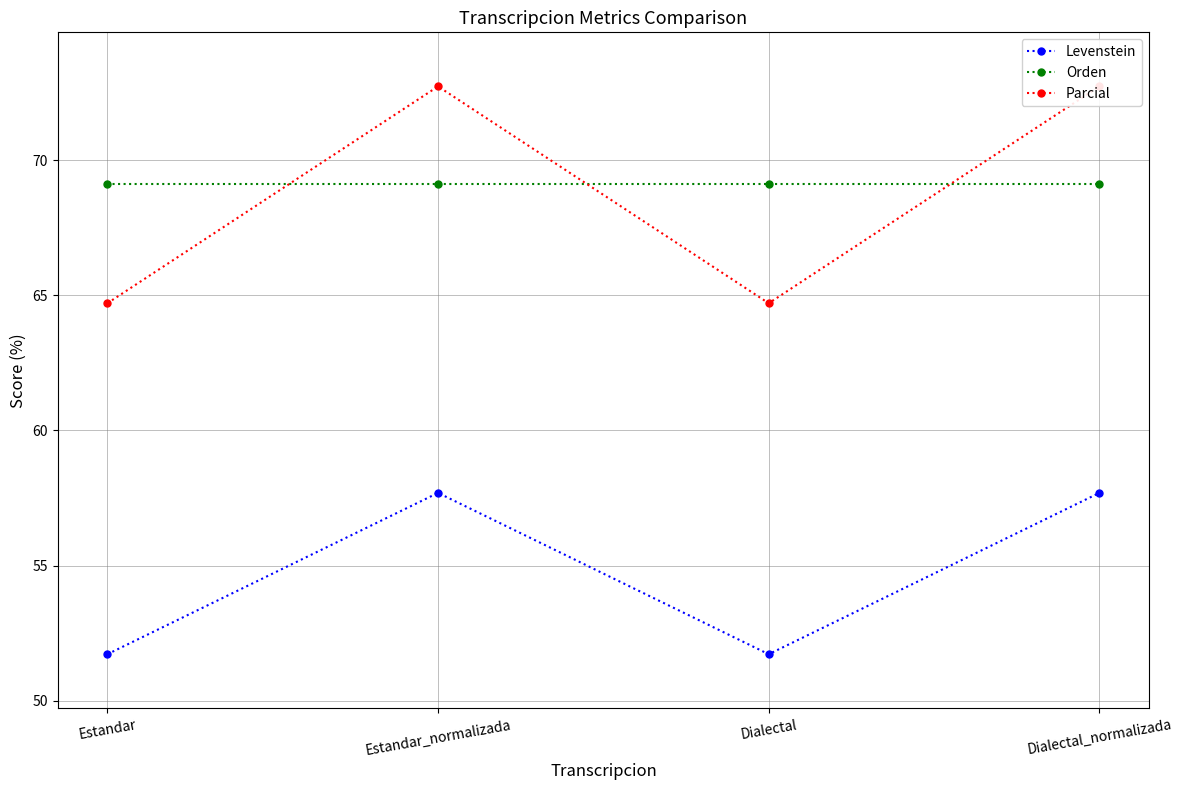

What is the label of the 4th point from the right?

Estandar